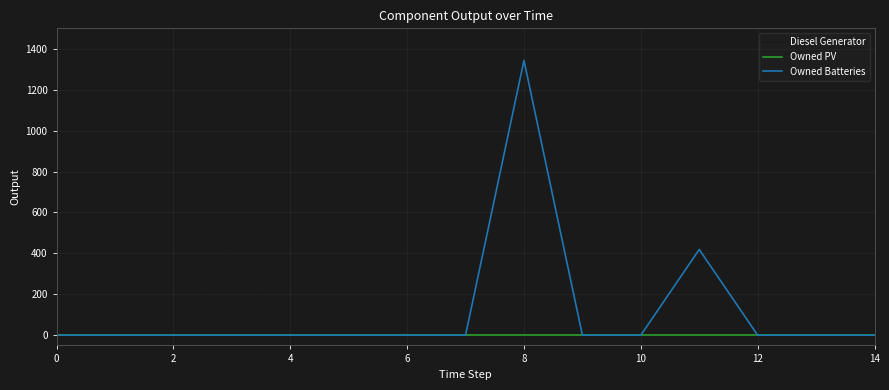

List the series in order of their peak value, highest first.

Owned Batteries, Diesel Generator, Owned PV